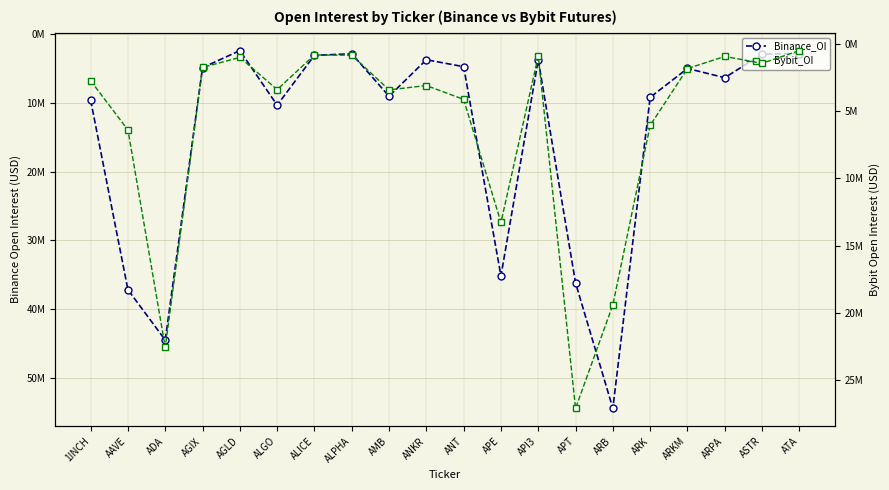

What is the greatest value displayed?

54412882